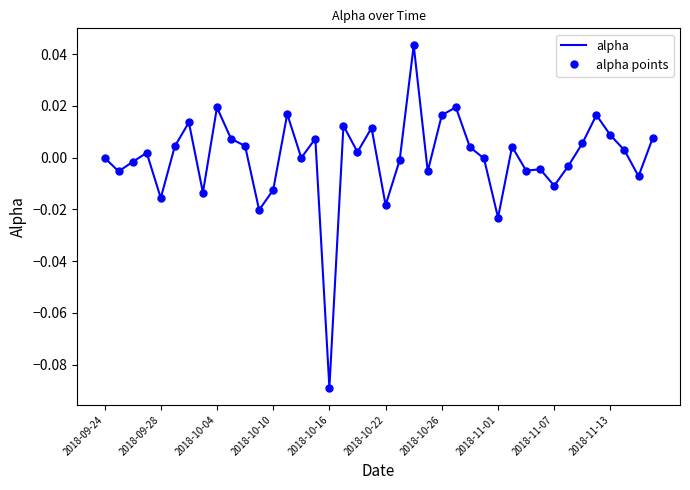

How many lines are shown in the chart?

2